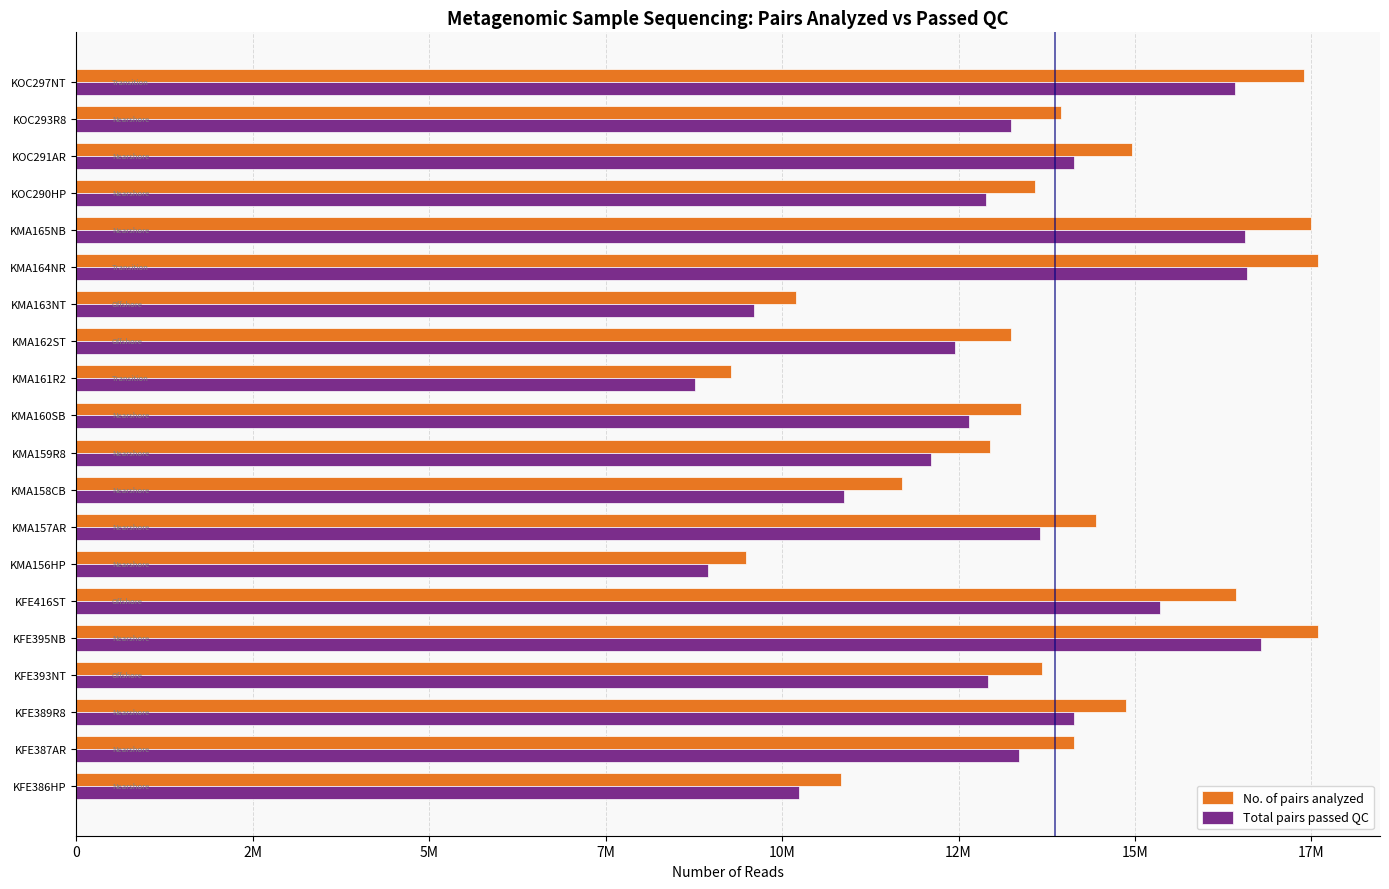

Reading left to right, transcribe all the data shown in this chart.

No. of pairs analyzed: 10841338	14141247	14880084	13682957	17592503	16431935	9494723	14451918	11704059	12945210	13390540	9278207	13241064	10197367	17593516	17489499	13584586	14951614	13947683	17393258
Total pairs passed QC: 10237723	13351968	14143539	12923340	16780702	15362163	8954084	13660903	10873530	12116181	12652046	8771241	12446956	9596937	16593767	16564590	12884921	14143162	13247348	16420716